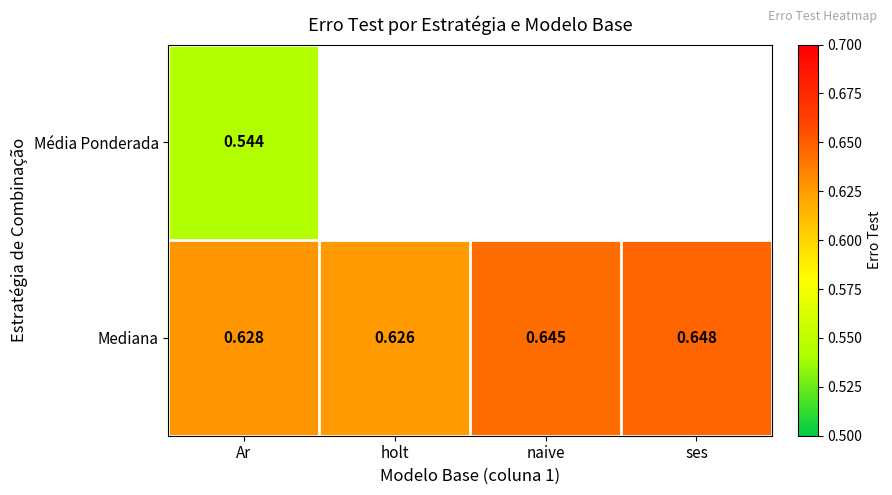

Is it true that Mediana equals 0.9 at naive?

False